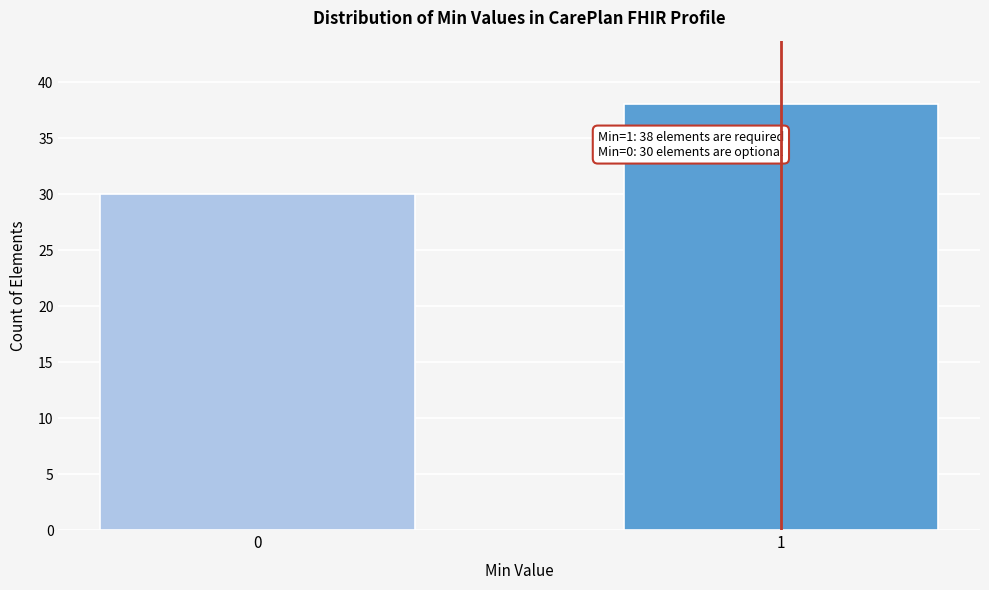

Reading left to right, list all the values displayed in this chart.

30	38